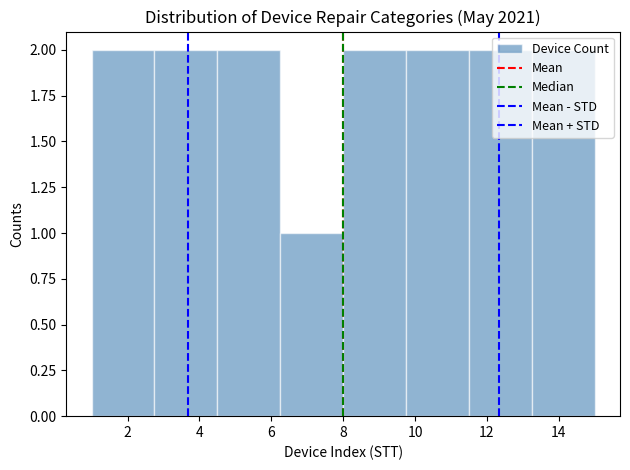

What is the height of the bar covering 9.75 to 11.50 on the x-axis? Neither the bar edges nor the heights are printed on the chart, so give them approximately, as read against the axes.

2